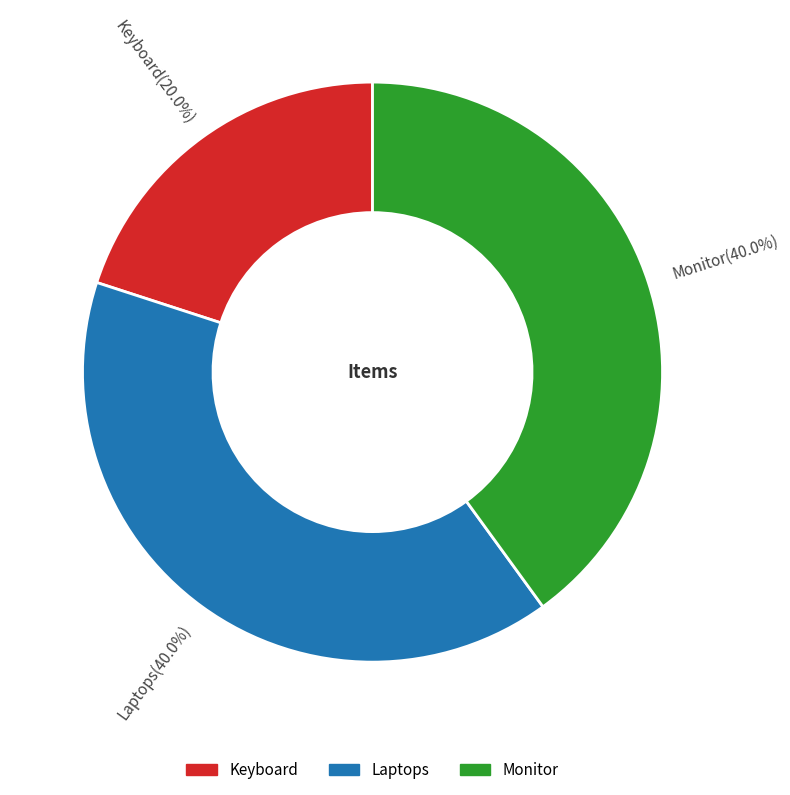

Is it true that Monitor is 28% of the pie?

False